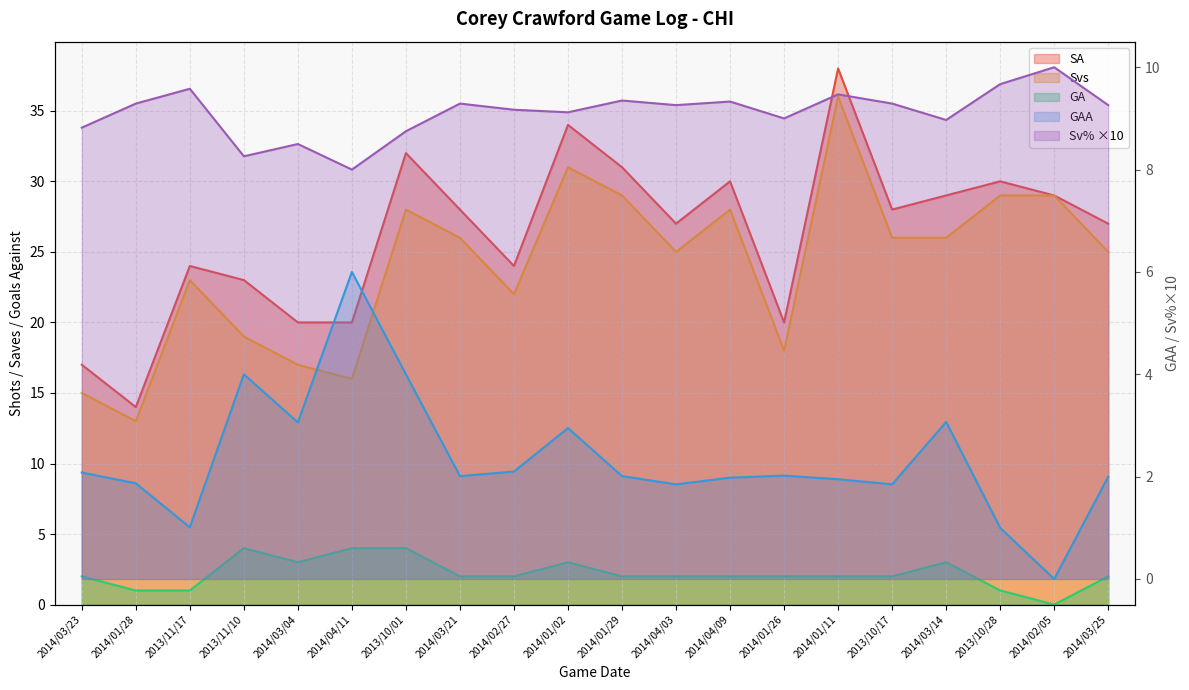

What is the difference between the second highest and second lowest values in the SA series?

17.0